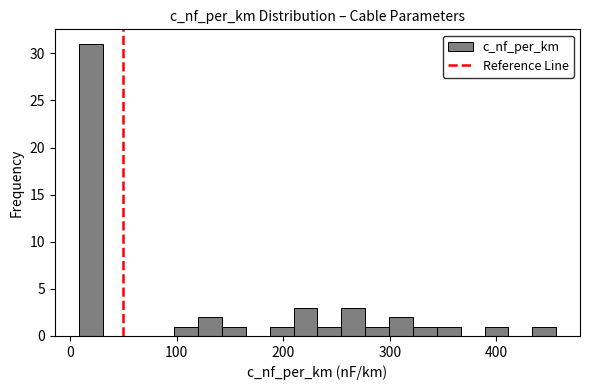

Around what value on the x-axis is the tallest bar? Give the approximate position of its centre, as read against the axis.

20